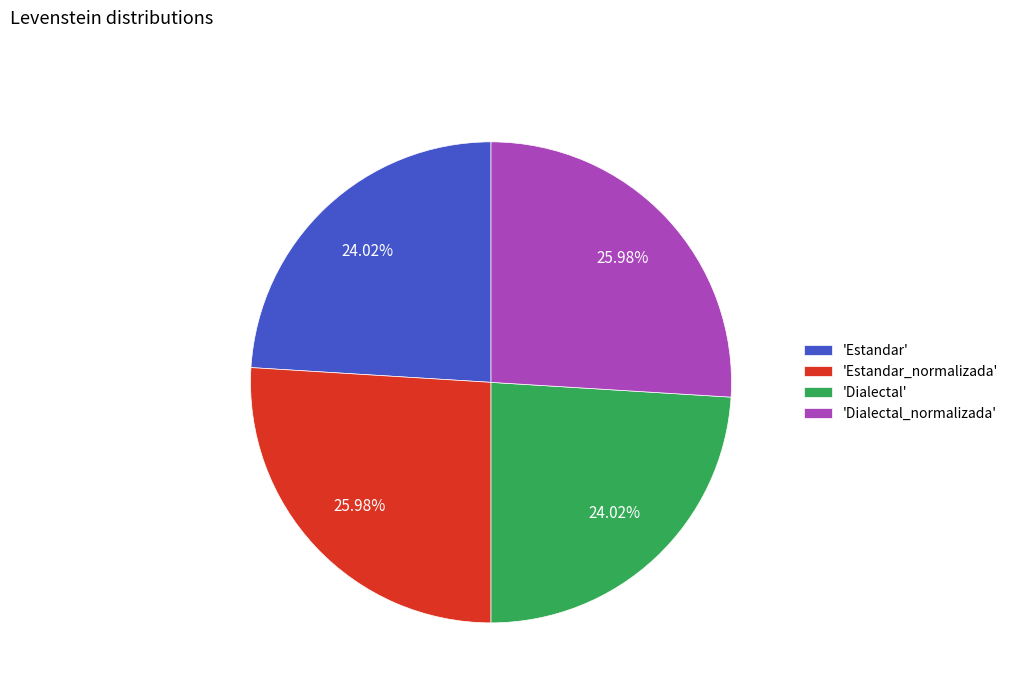

What is the ratio of the value at 'Estandar_normalizada' to the value at 'Dialectal'?

1.1